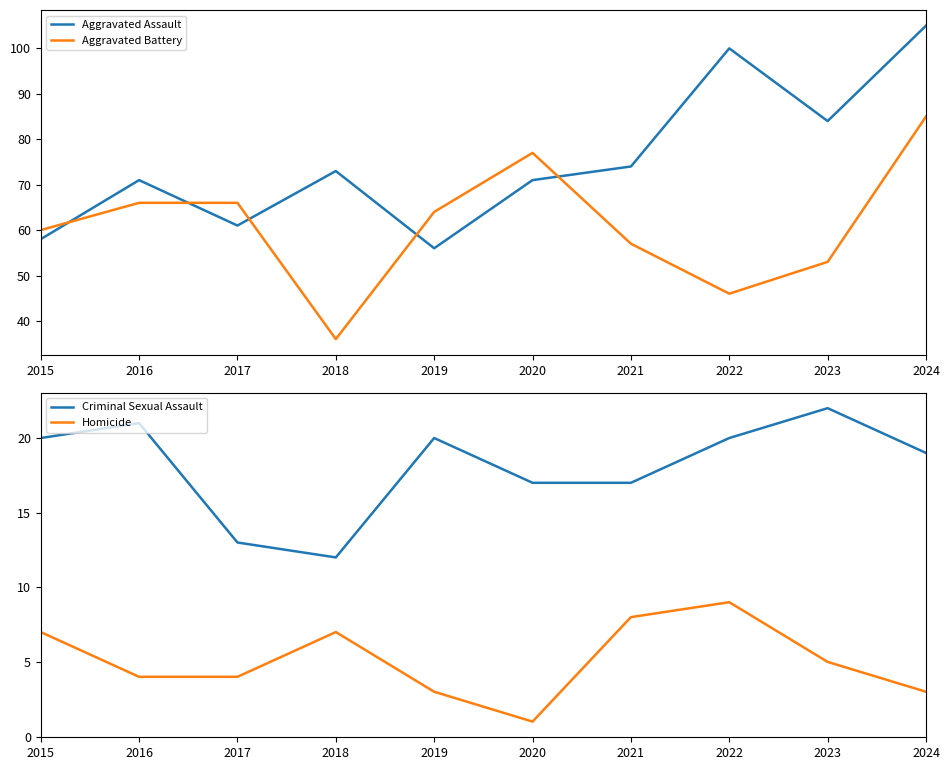

List the series in order of their overall mean, highest first.

Aggravated Assault, Aggravated Battery, Criminal Sexual Assault, Homicide